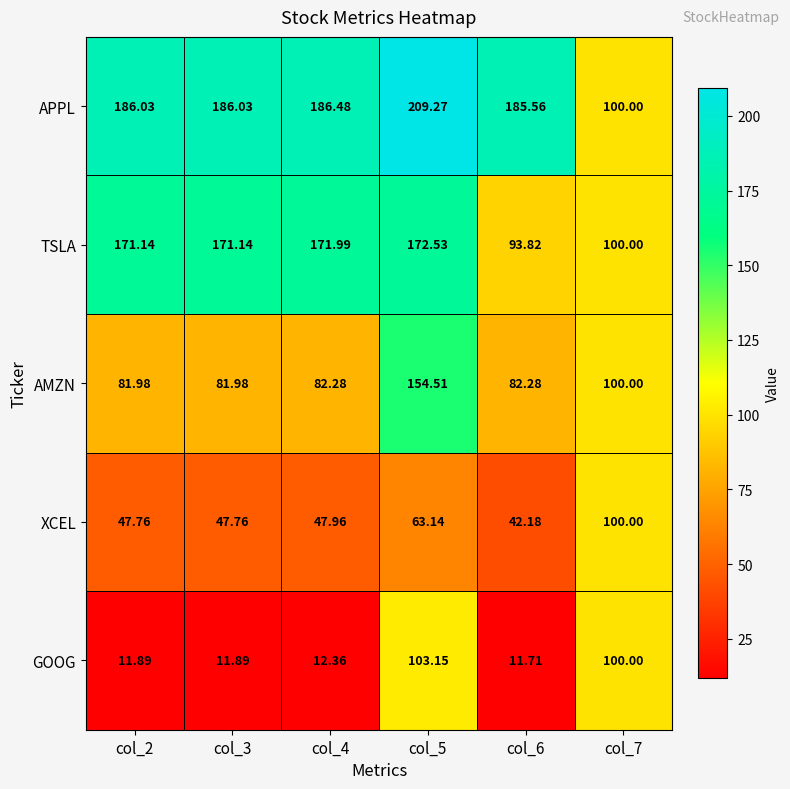

At col_6, list the series in order from smallest to largest.

GOOG, XCEL, AMZN, TSLA, APPL